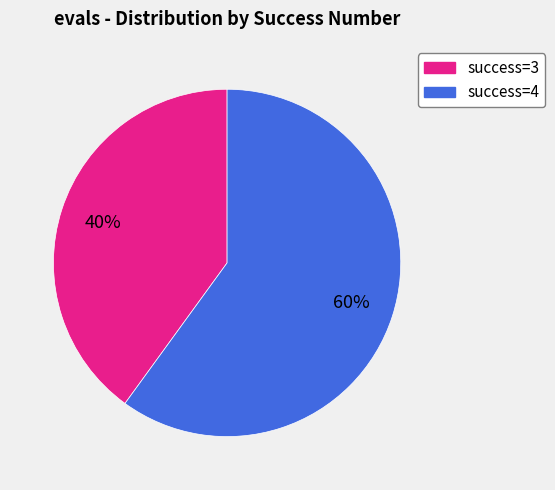

To the nearest percent, what is the difference between the largest and smallest slice percentages?

20%